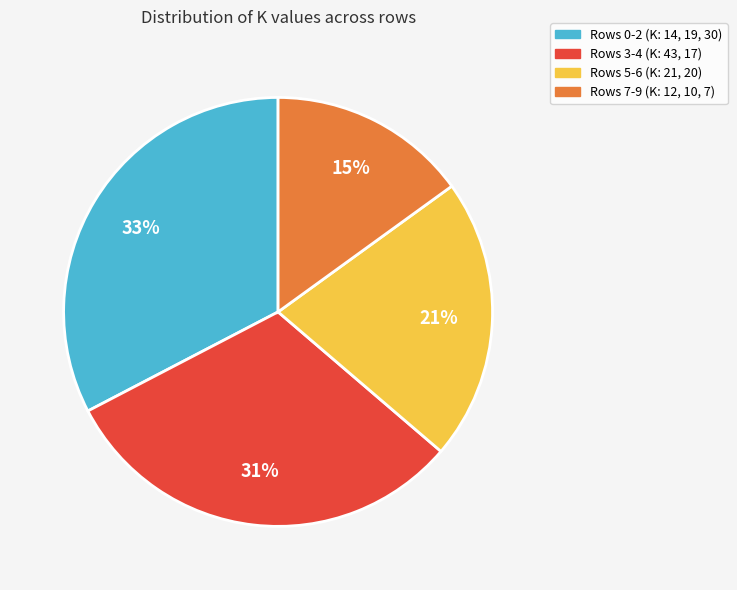

Is there a majority slice in this chart?

No